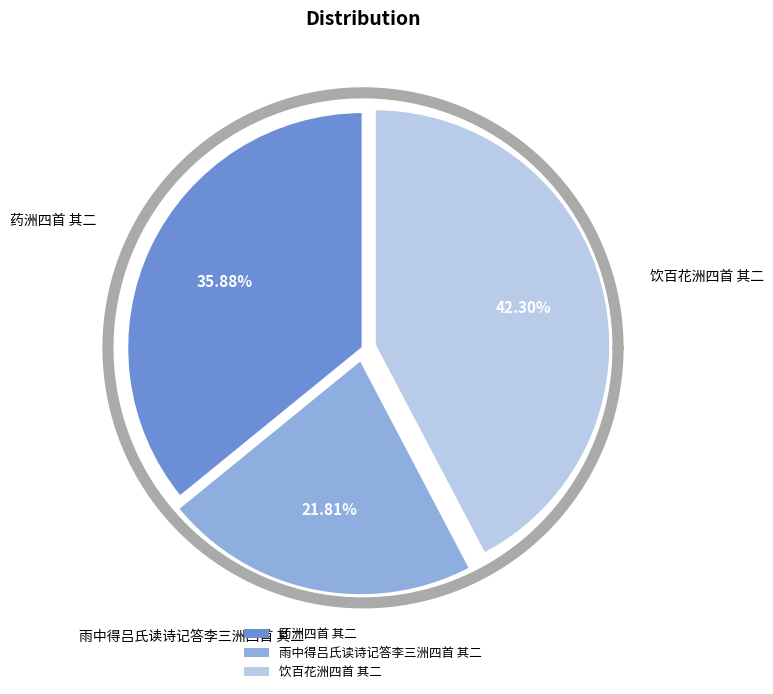

The 雨中得吕氏读诗记答李三洲四首 其二 slice represents 27% of the pie. True or false?

False